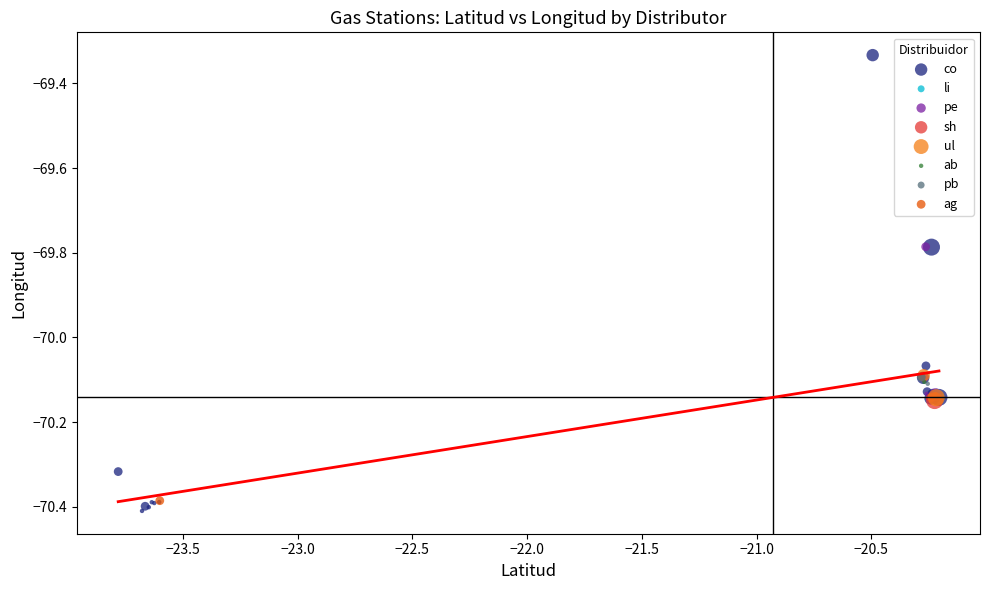

Which series reaches the minimum Y coordinate?

co